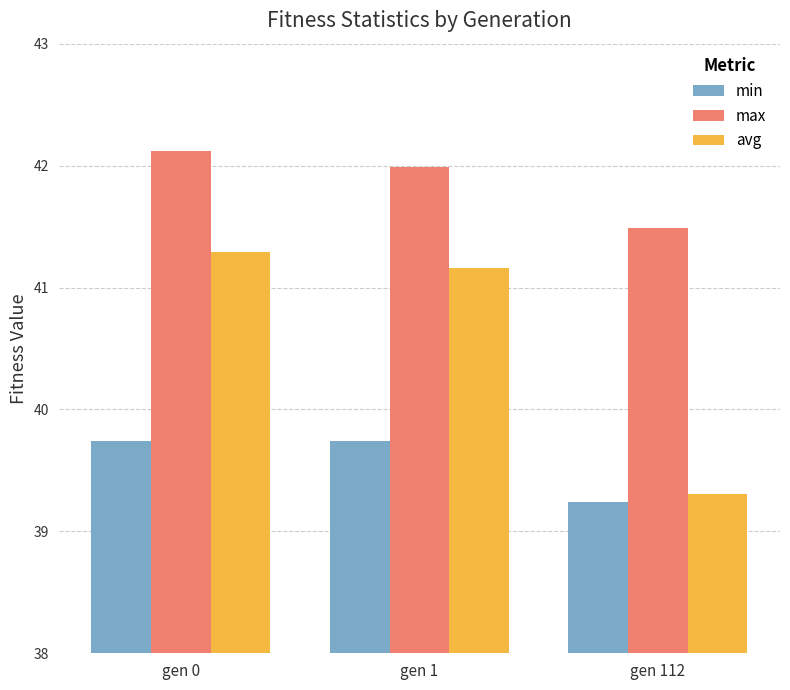

True or false: avg has a value of 39.3 at gen 112.

True